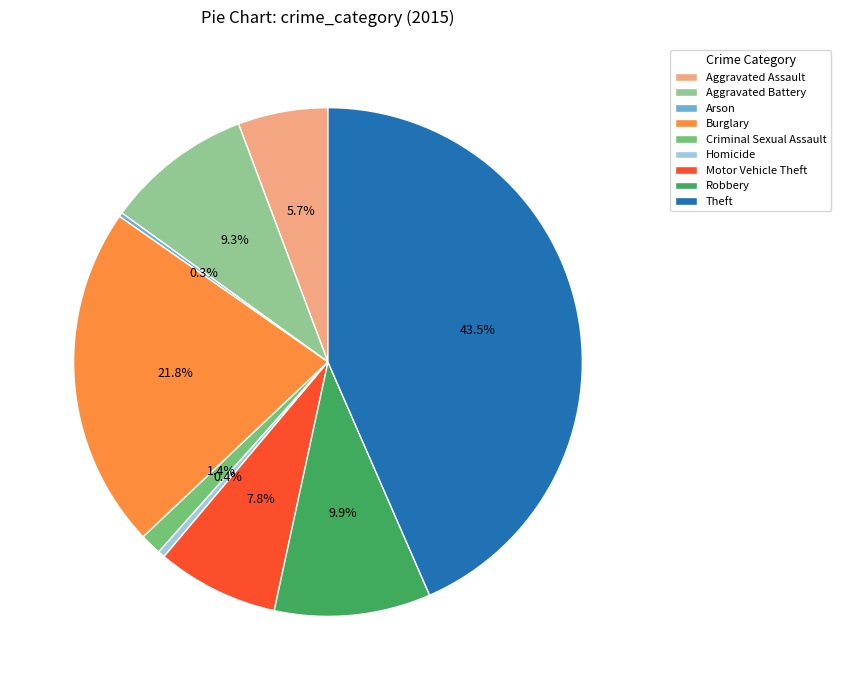

Which category has the biggest portion of the pie?

Theft